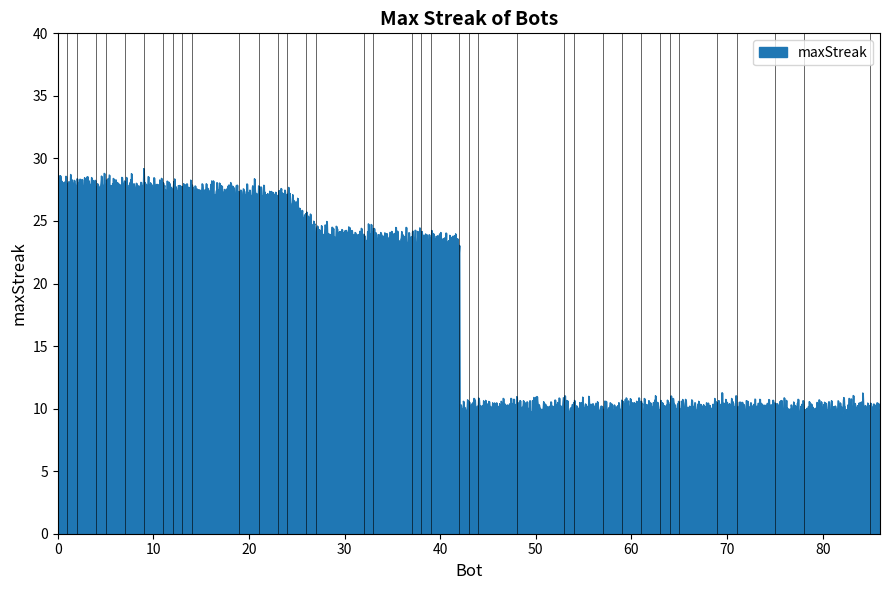

At which label is the value closest to 19?

43